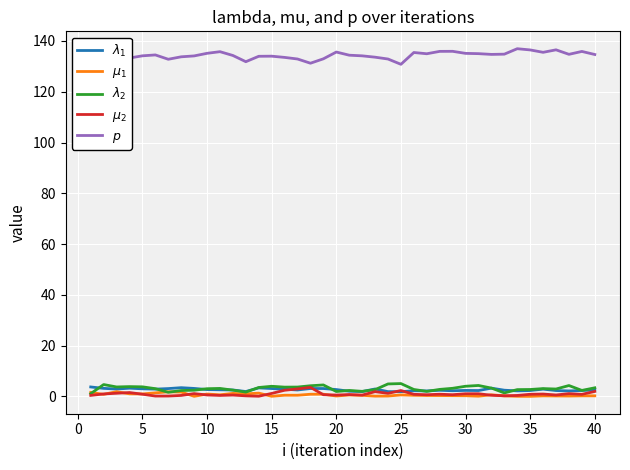

True or false: $\lambda_2$ has a value of 0.6 at 35.

False